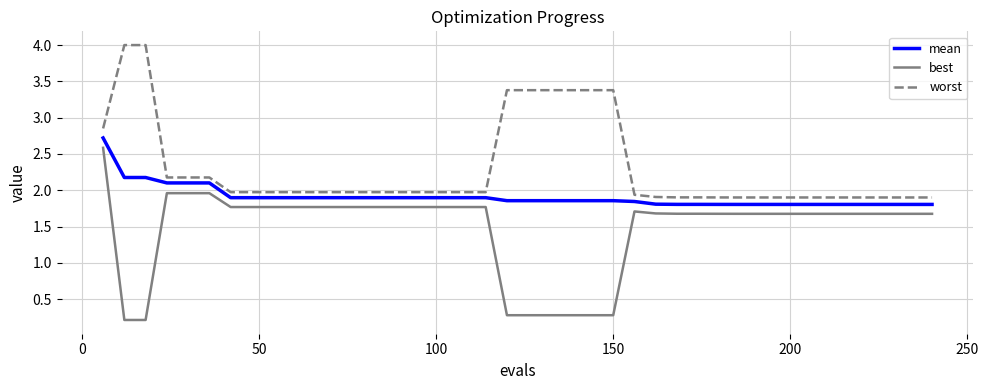

List the series in order of their overall mean, highest first.

worst, mean, best